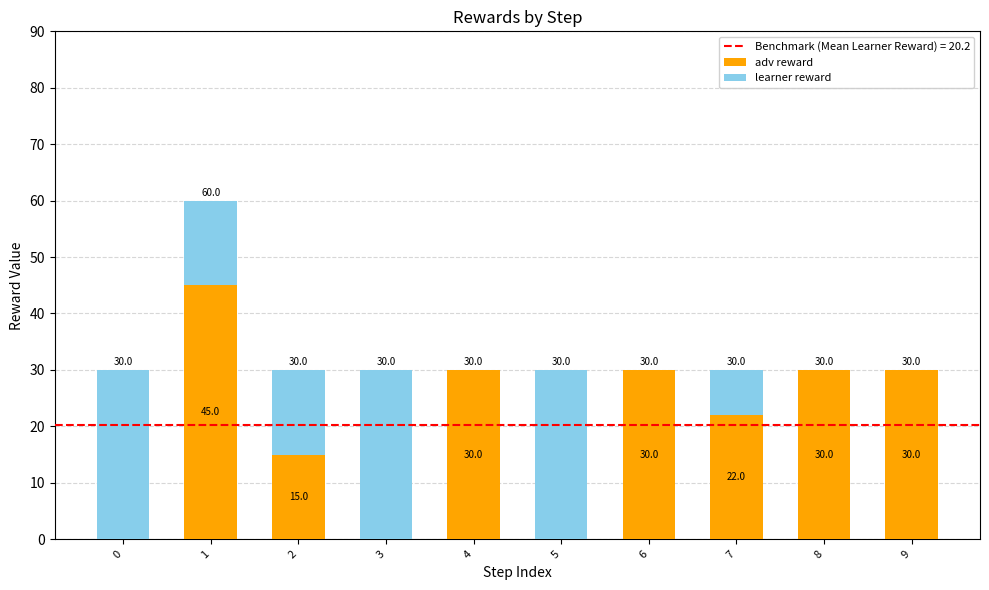

What is the total value across all series at 8?

30